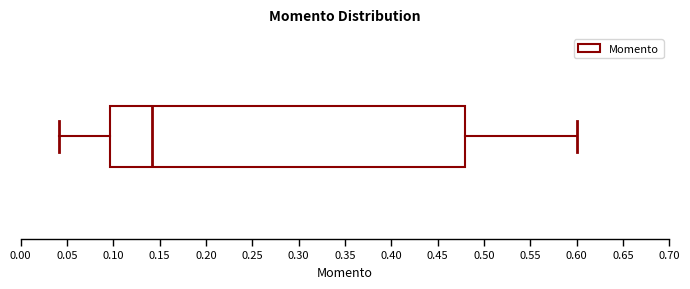

Read this box plot against the x-axis: the position of the median line, the range covered by the box, and the ends of both whiskers. The values are not printed on the chart, so give them approximately, as read against the axis.

median 0.140, box 0.095 to 0.480, whiskers 0.040 to 0.600